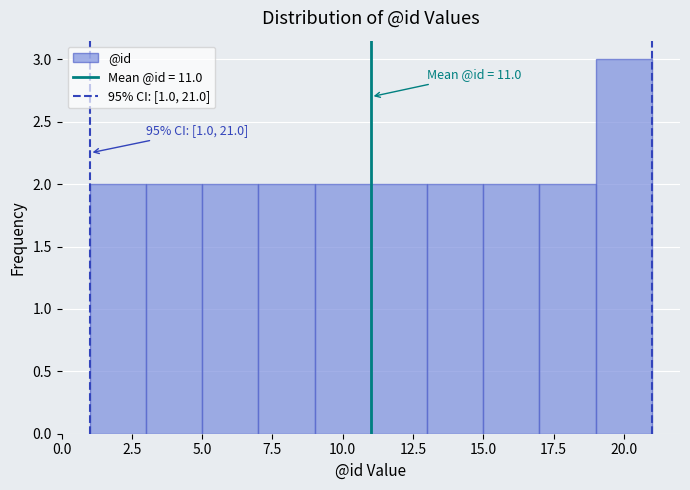

Over which range of the x-axis is the bar tallest?

19 to 21